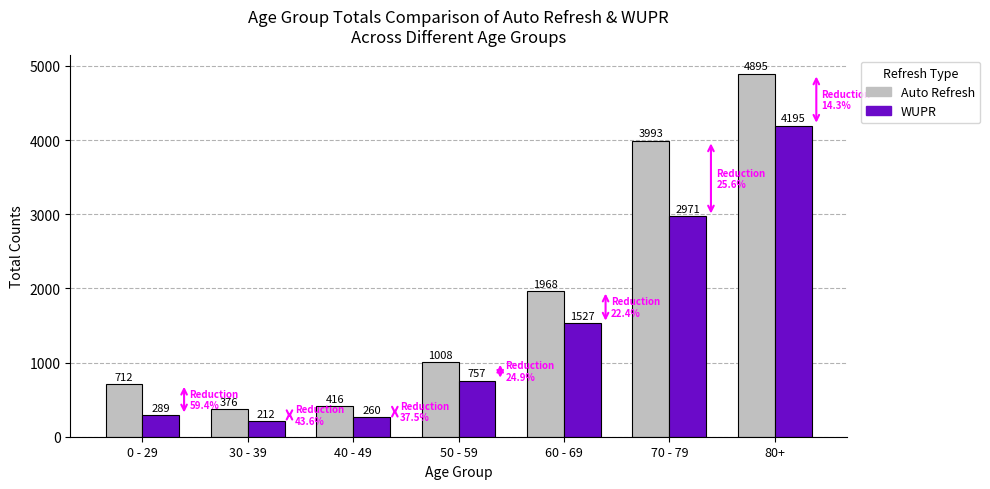

True or false: Auto Refresh has a value of 128 at 40 - 49.

False